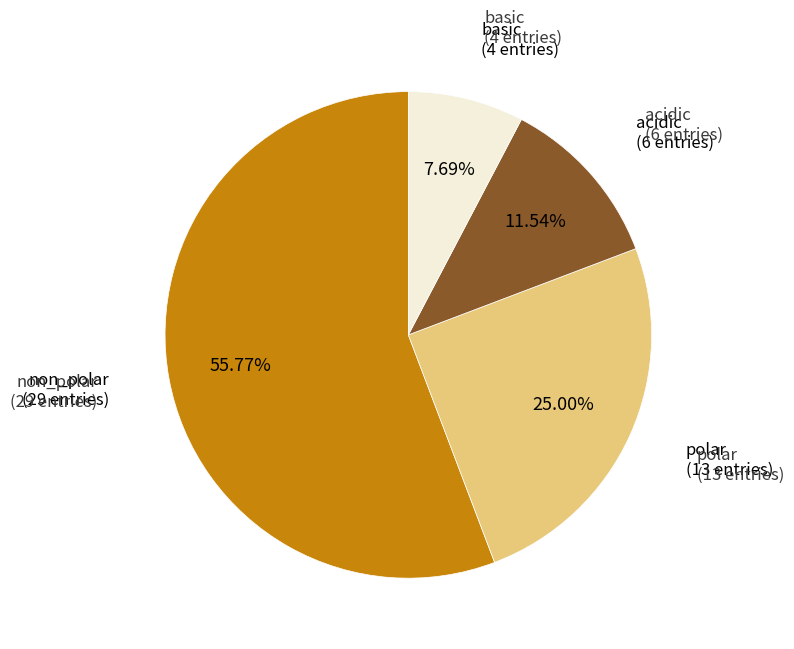

To the nearest percent, what is the combined percentage of non_polar and basic?

63%